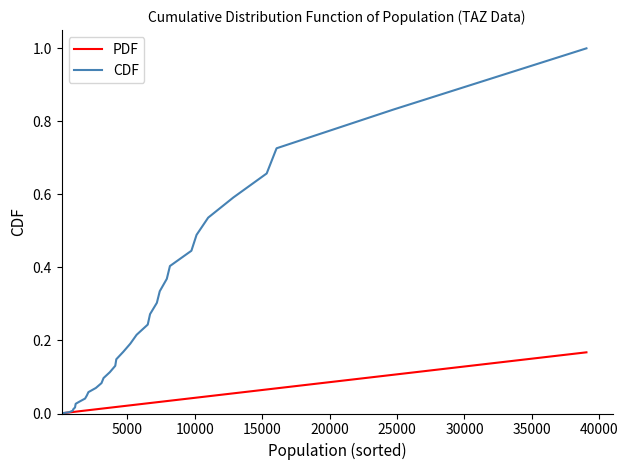

What is the greatest value displayed?

1.0